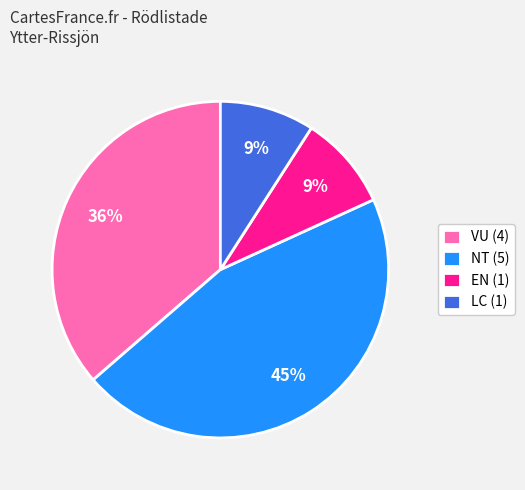

Is there any slice that represents more than half of the pie?

No